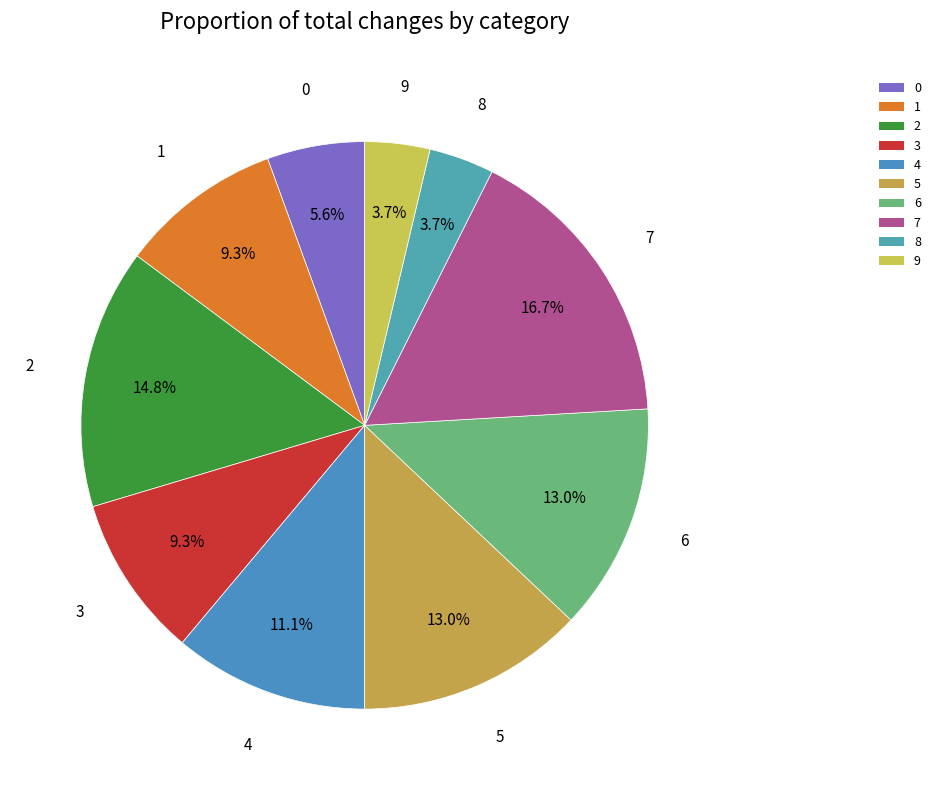

What is the largest slice in the pie chart?

7